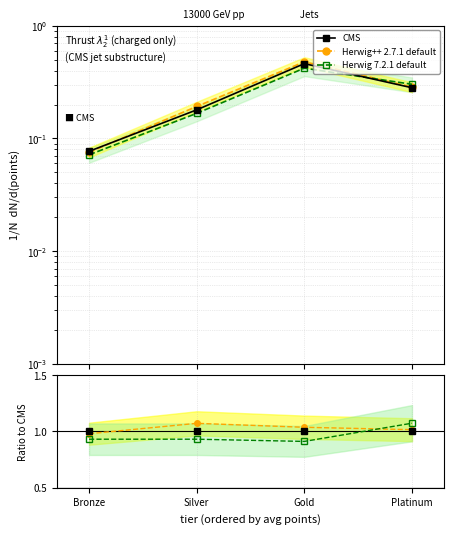

Reading left to right, transcribe all the data shown in this chart.

CMS: Bronze=0.1	Silver=0.2	Gold=0.5	Platinum=0.3
Herwig++ 2.7.1 default: Bronze=0.1	Silver=0.2	Gold=0.5	Platinum=0.3
Herwig 7.2.1 default: Bronze=0.1	Silver=0.2	Gold=0.4	Platinum=0.3